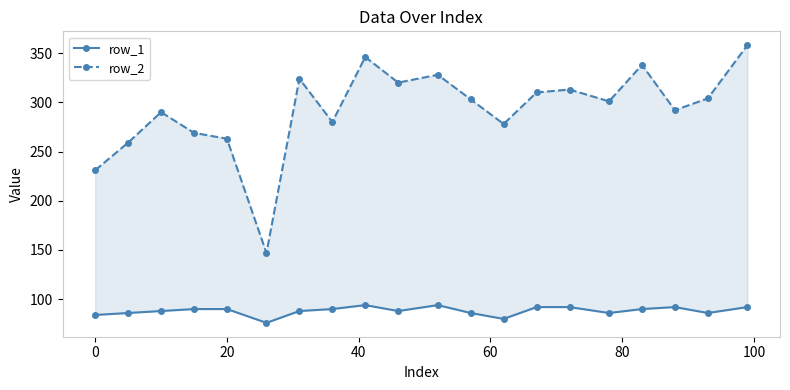

True or false: row_1 has a value of 36 at 60.

False